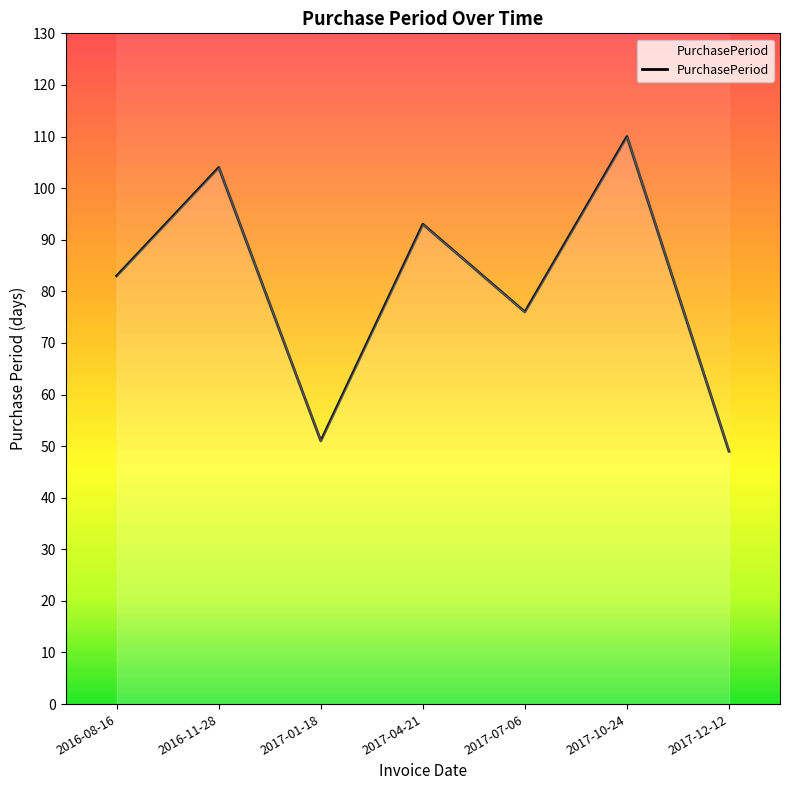

Reading right to left, what are all the values shown in this chart?

2017-12-12=49	2017-10-24=110	2017-07-06=76	2017-04-21=93	2017-01-18=51	2016-11-28=104	2016-08-16=83